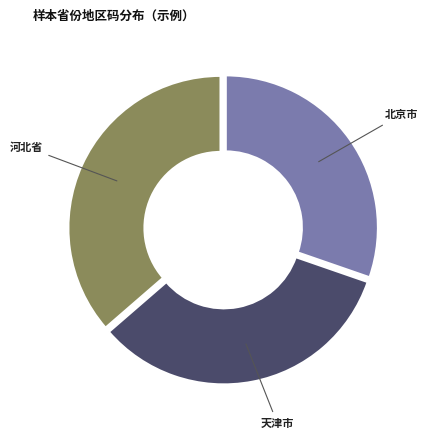

Rank the categories by value from lowest to highest.

北京市, 天津市, 河北省